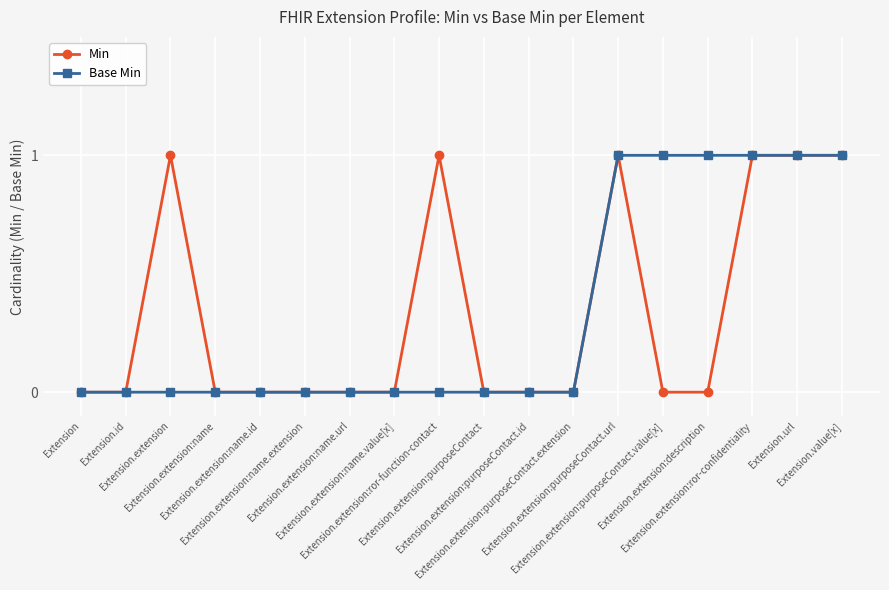

True or false: Min has more than 1 points higher than both neighbors.

True